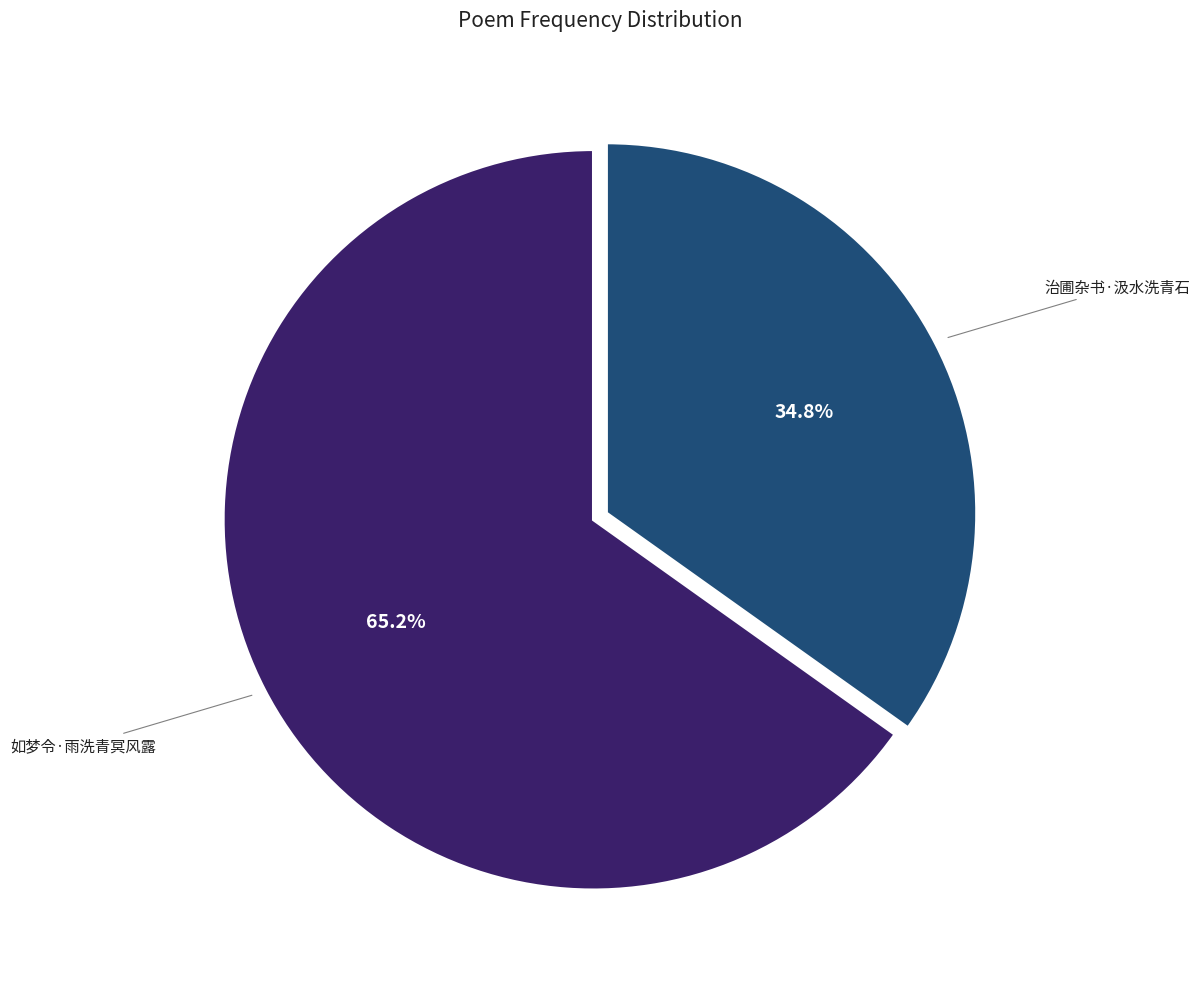

Is there any slice that represents more than half of the pie?

Yes